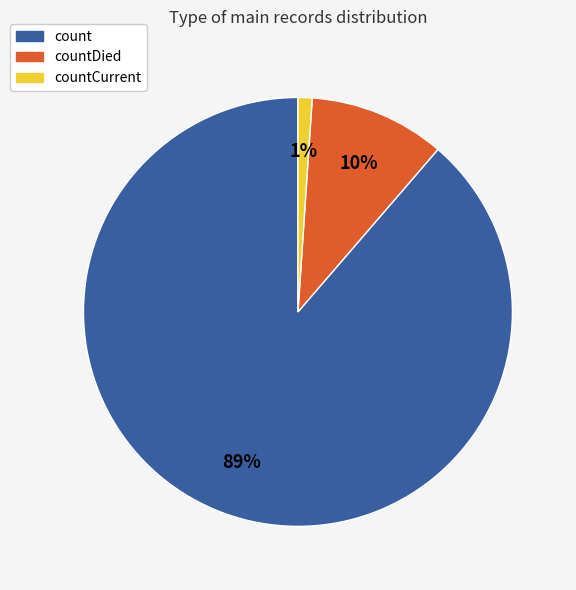

To the nearest percent, what portion does countCurrent represent?

1%